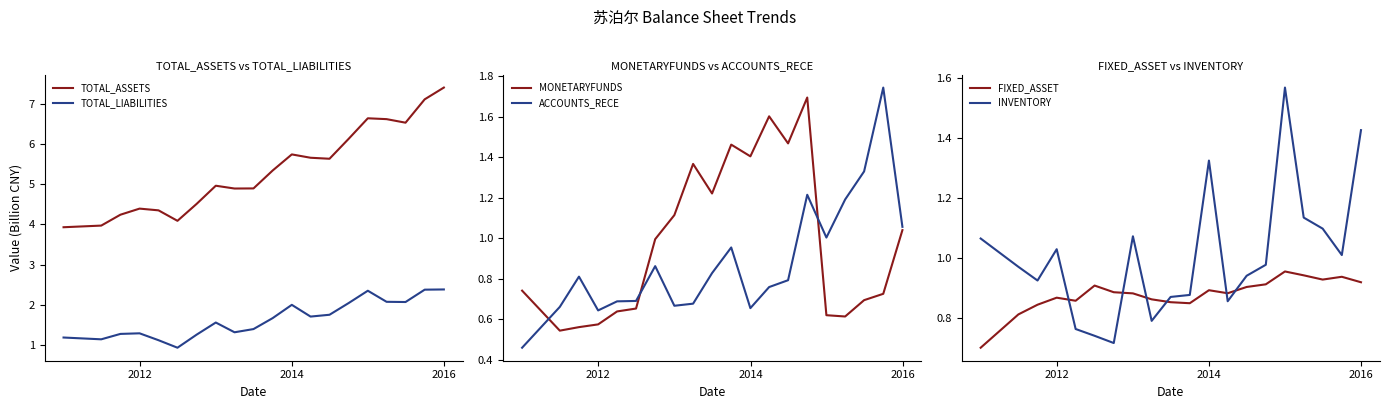

What is the lowest value of the TOTAL_ASSETS series?

3.9